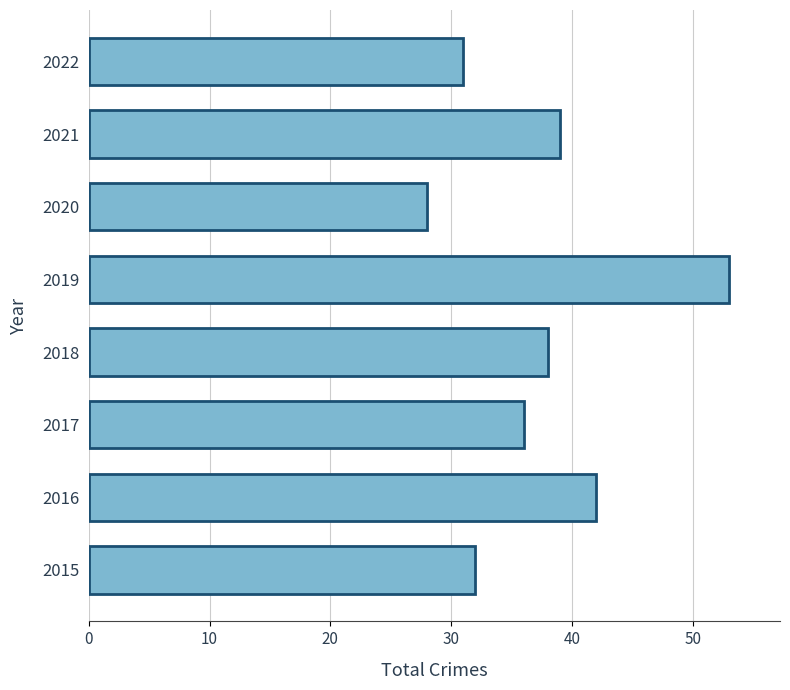

The value at 2018 is 38. True or false?

True